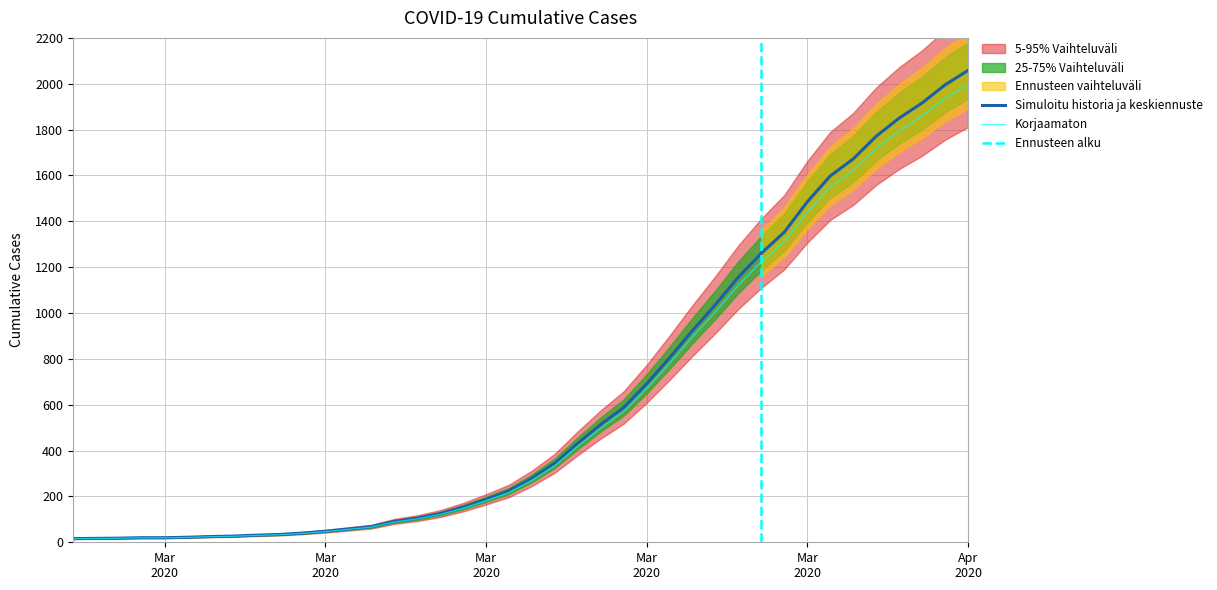

Reading left to right, list all the values displayed in this chart.

15.5	16.5	17.5	19.4	19.4	21.3	24.2	26.2	30.1	33.0	38.8	46.6	56.3	66.0	88.3	101.8	121.2	148.4	181.4	217.3	270.6	334.6	419.0	498.6	570.4	670.3	780.9	896.3	1005.9	1122.3	1223.2	1312.4	1440.5	1550.1	1621.8	1717.9	1794.5	1858.5	1935.1	1996.3